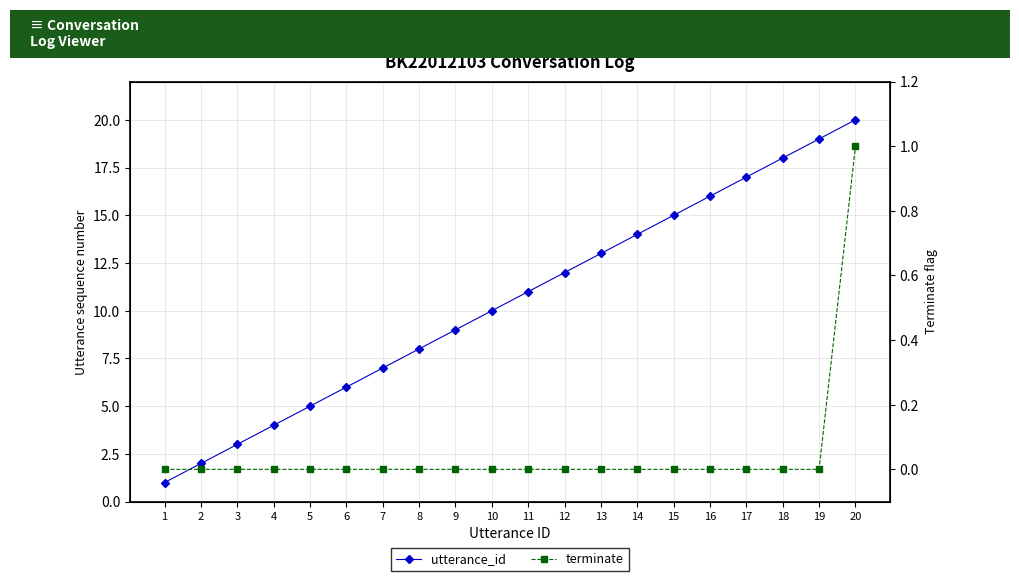

True or false: utterance_id and terminate cross at least once.

False